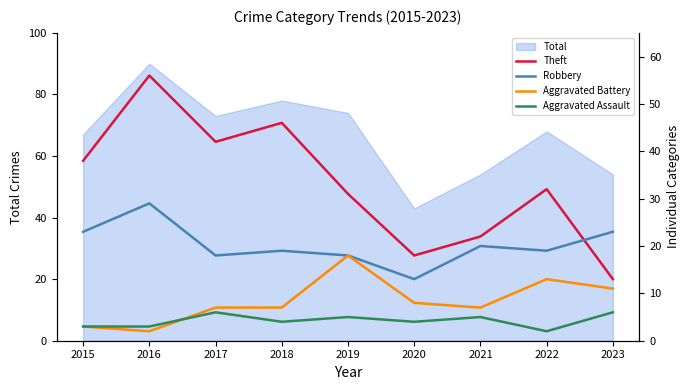

What is the spread (max minus min) of values at 2016?

54